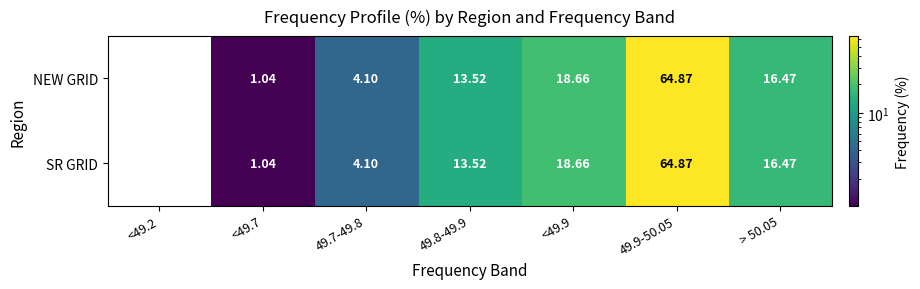

Is the value of NEW GRID at <49.7 greater than the value of SR GRID at > 50.05?

No